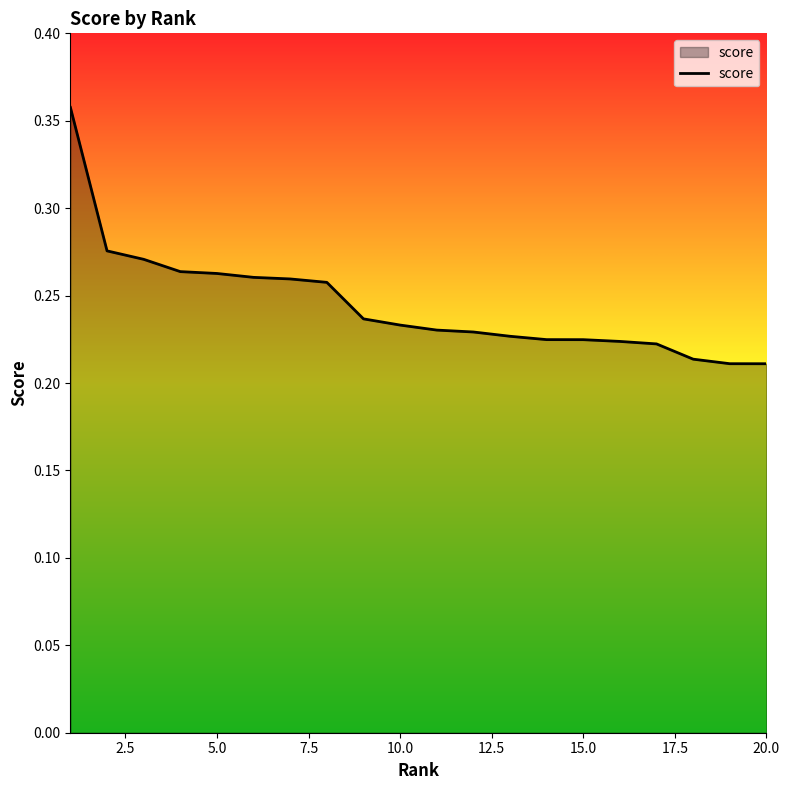

What is the difference between the maximum and minimum values?

0.1